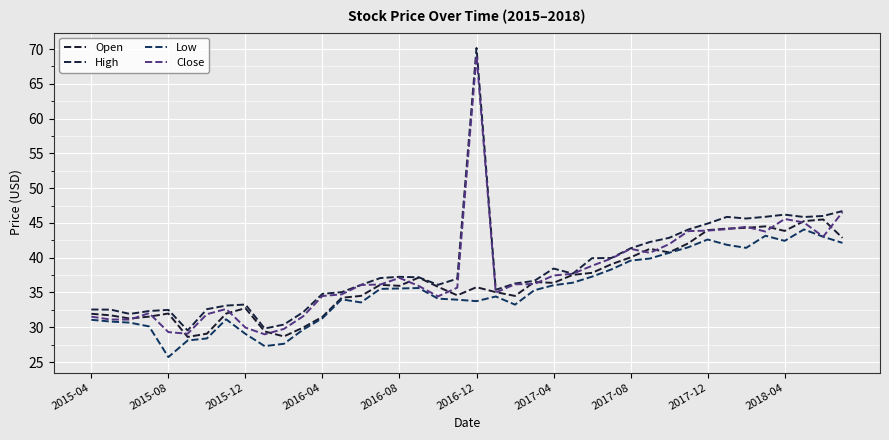

Does the chart have visible grid lines?

Yes